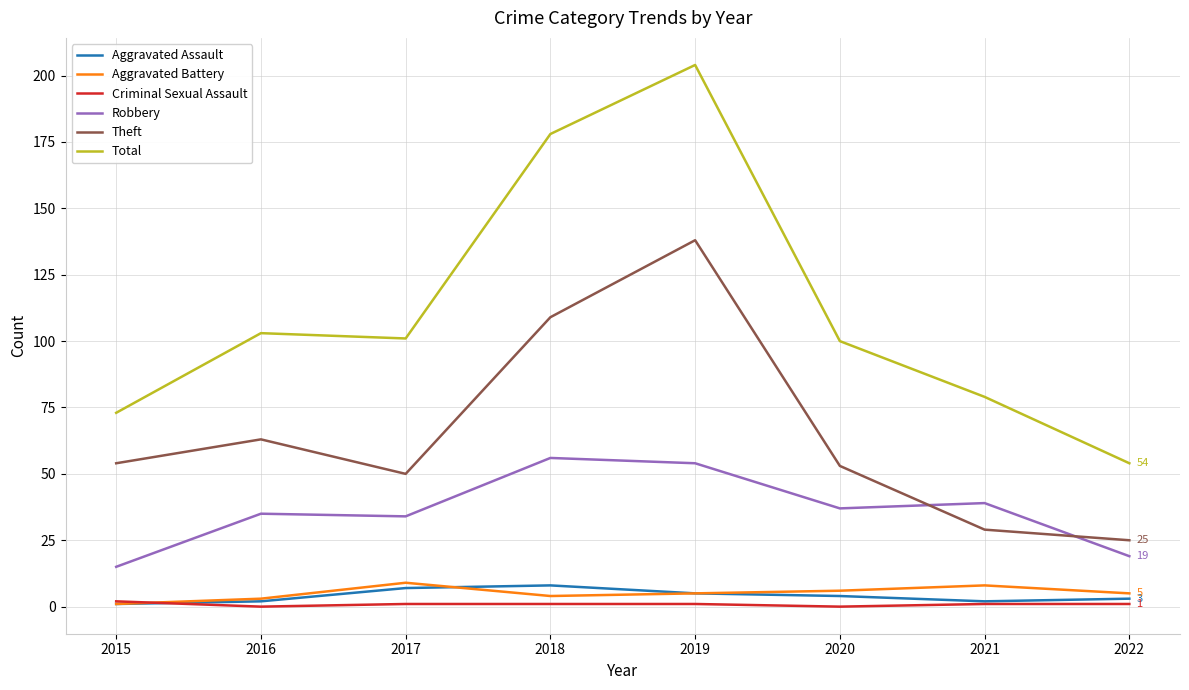

Reading left to right, list all the values displayed in this chart.

Aggravated Assault: 1	2	7	8	5	4	2	3
Aggravated Battery: 1	3	9	4	5	6	8	5
Criminal Sexual Assault: 2	0	1	1	1	0	1	1
Robbery: 15	35	34	56	54	37	39	19
Theft: 54	63	50	109	138	53	29	25
Total: 73	103	101	178	204	100	79	54